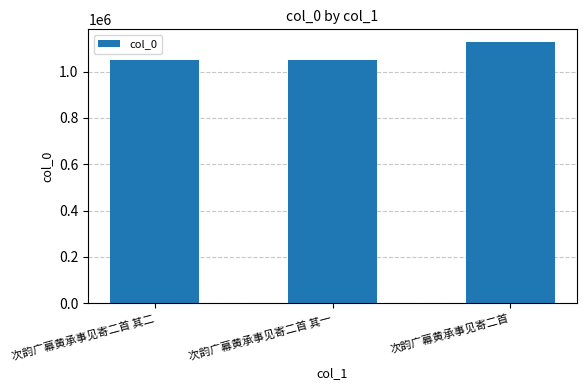

Is it true that the value at 次韵广幕黄承事见寄二首 is 1125802?

True